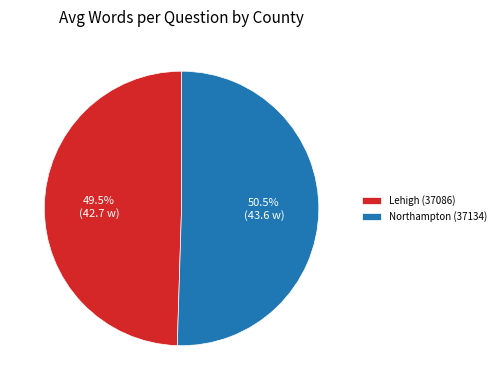

Approximately how many times larger is the value at Lehigh (37086) compared to Northampton (37134)?

1.0